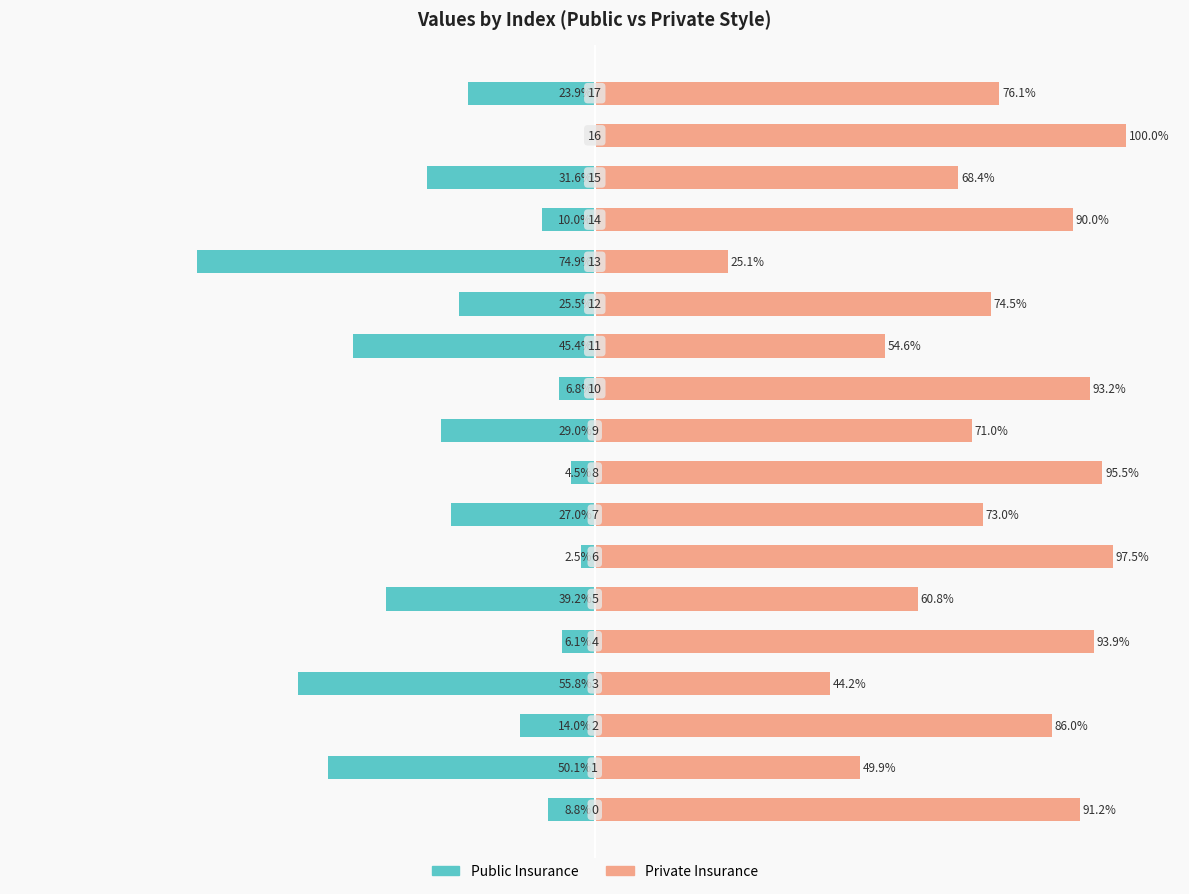

What are all the series names shown in the legend?

Public Insurance, Private Insurance